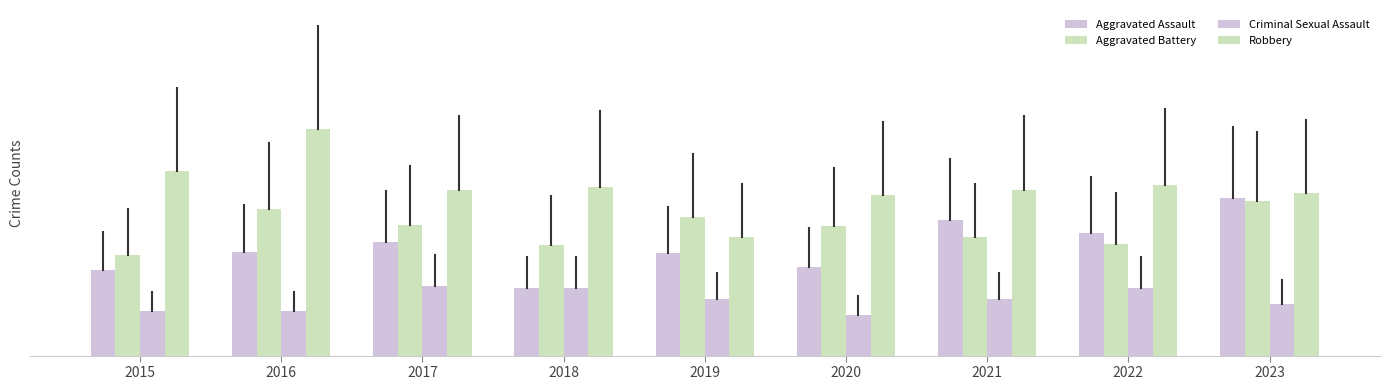

Are the bars horizontal?

No